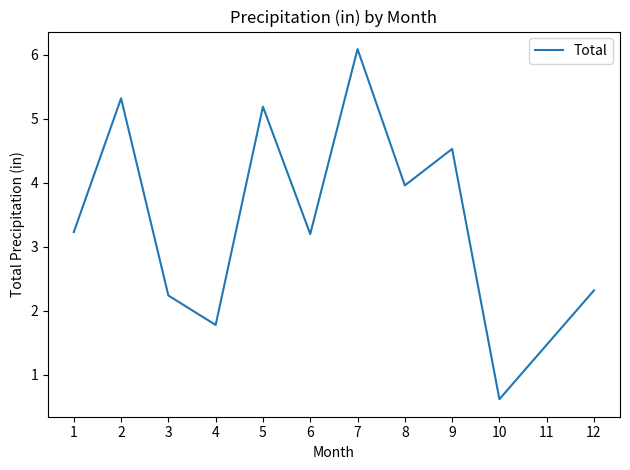

What is the minimum value shown in the chart?

0.6